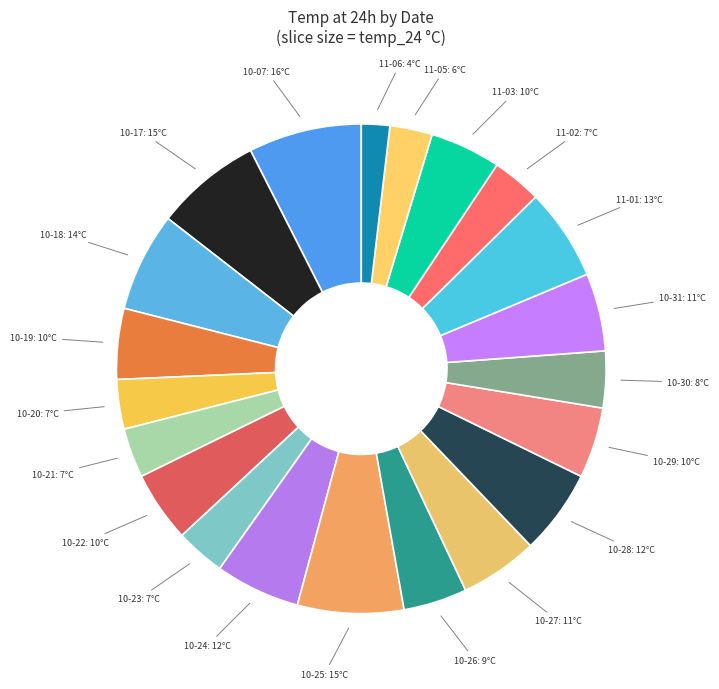

How many slices are in this pie chart?

21